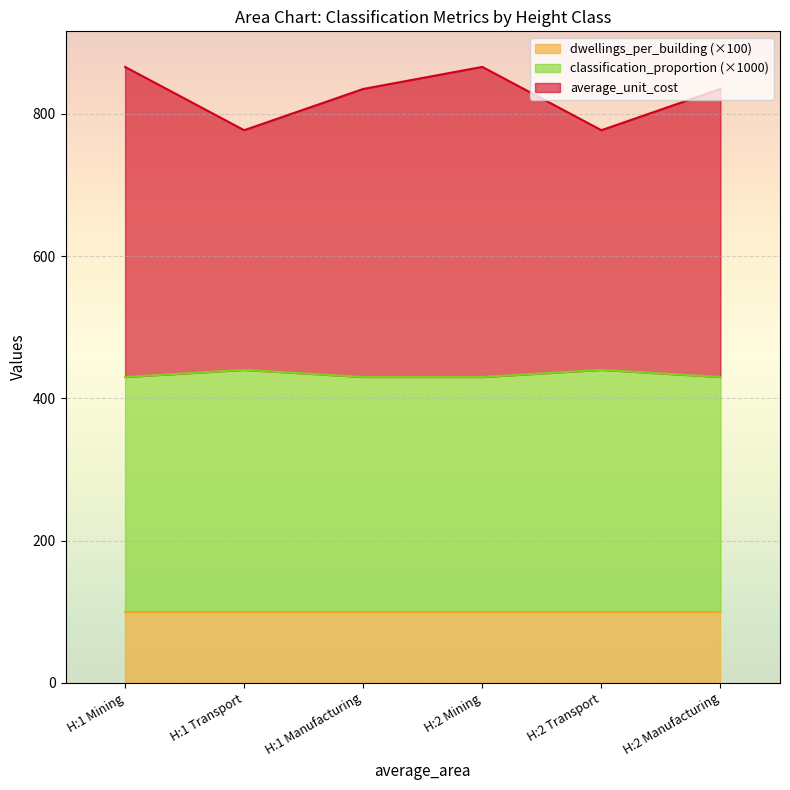

Does the chart display data point markers on the line(s)?

No